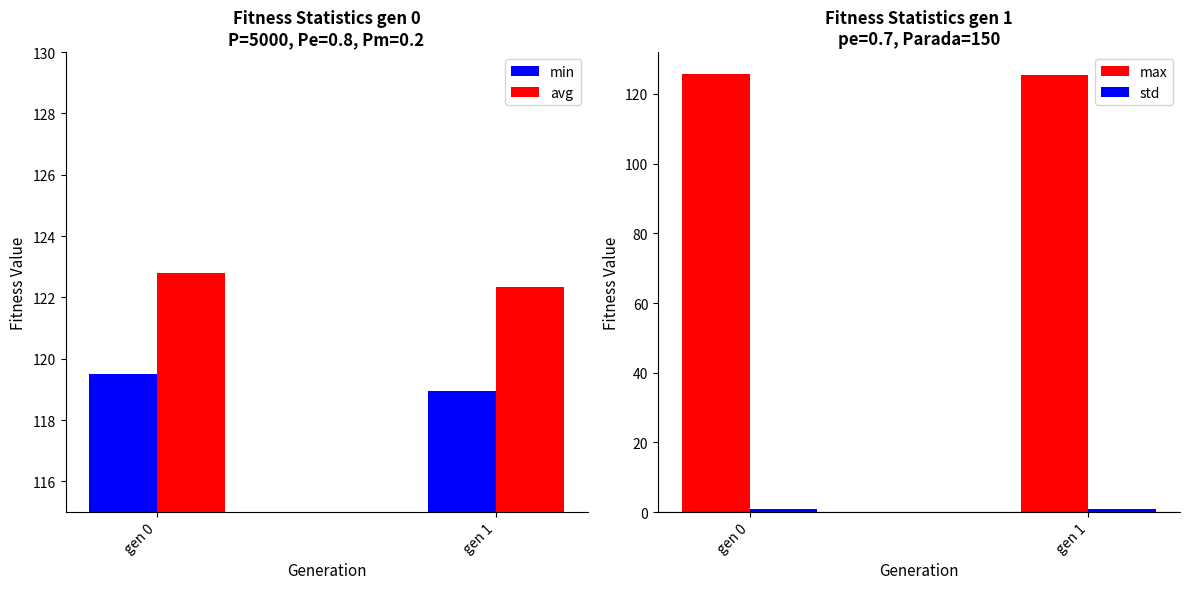

At gen 1, list the series in order from smallest to largest.

std, min, avg, max